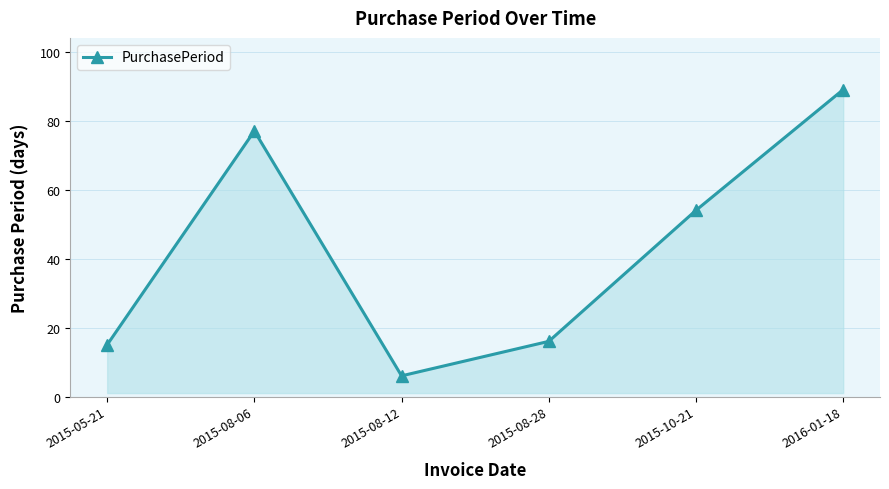

What is the change in value from 2015-08-12 to 2015-10-21?

+48